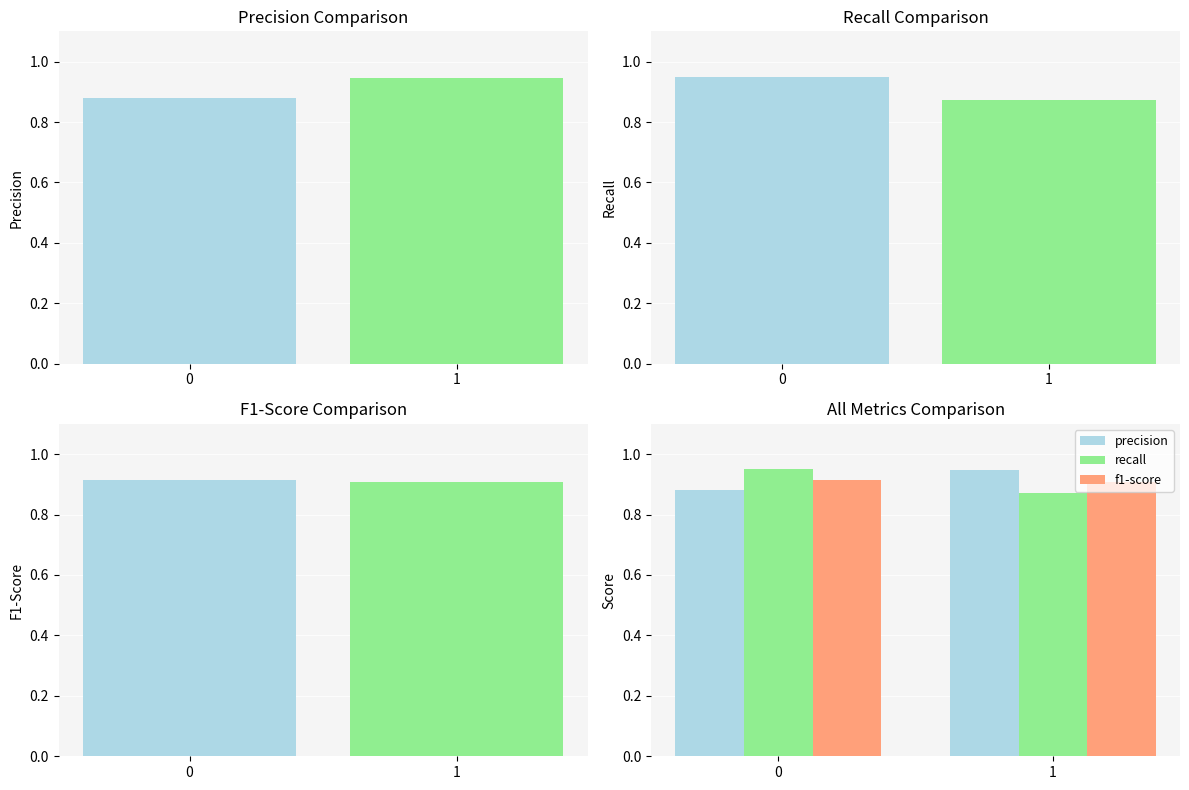

What is the average value of the precision series?

0.9